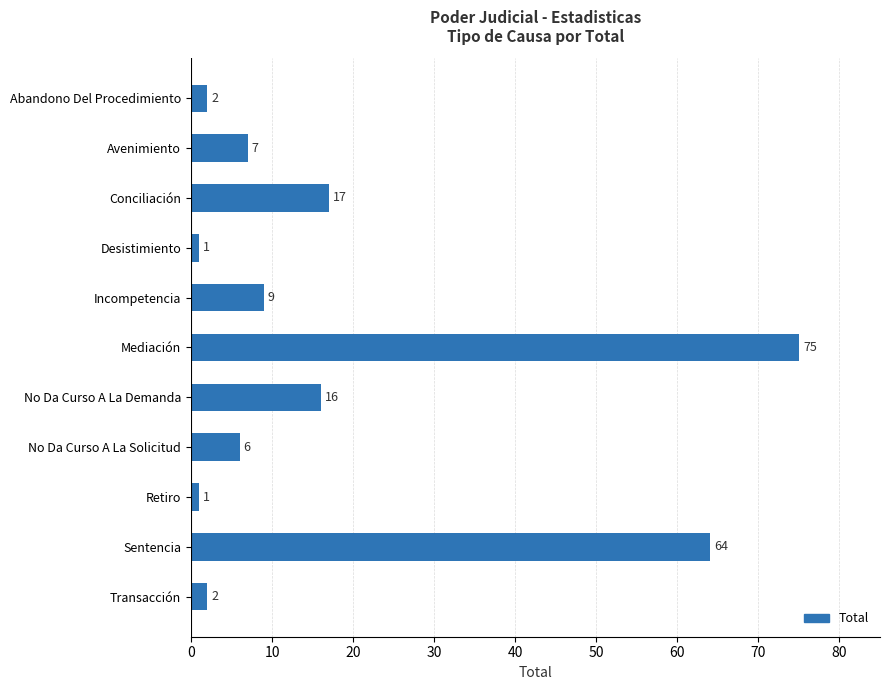

Does the chart contain any negative values?

No